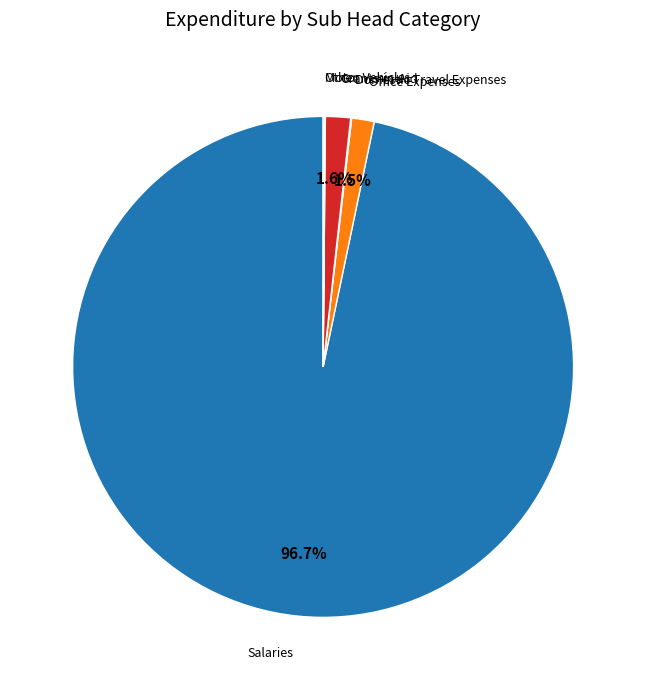

Does any single category account for the majority?

Yes